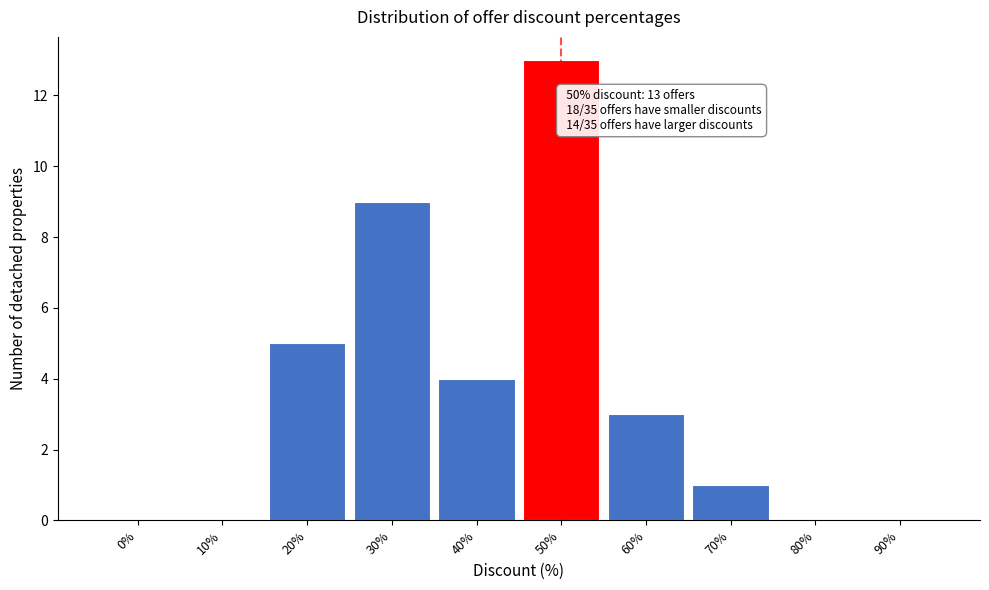

Reading left to right, what are all the values shown in this chart?

0%=0	10%=0	20%=5	30%=9	40%=4	50%=13	60%=3	70%=1	80%=0	90%=0